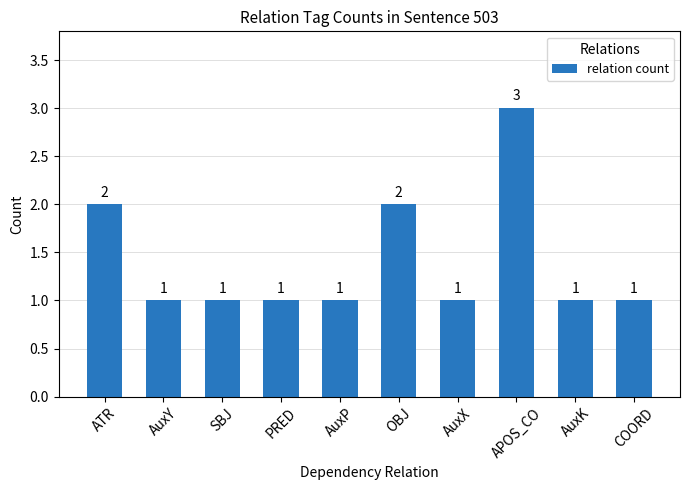

What is the value of the 7th bar from the left?

1